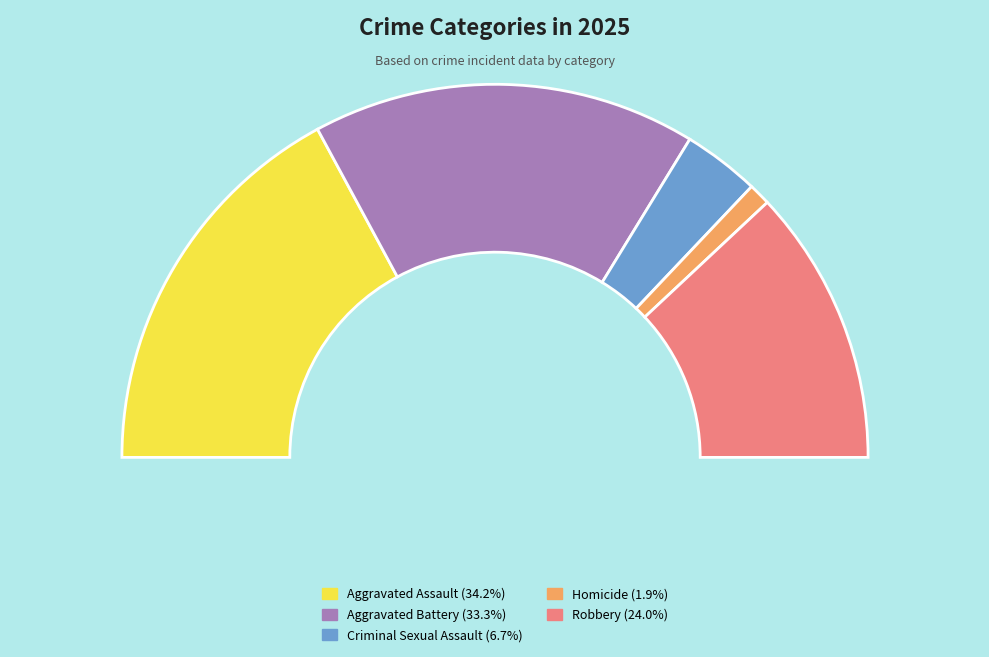

What is the total percentage of Aggravated Assault and Criminal Sexual Assault?

40.9%